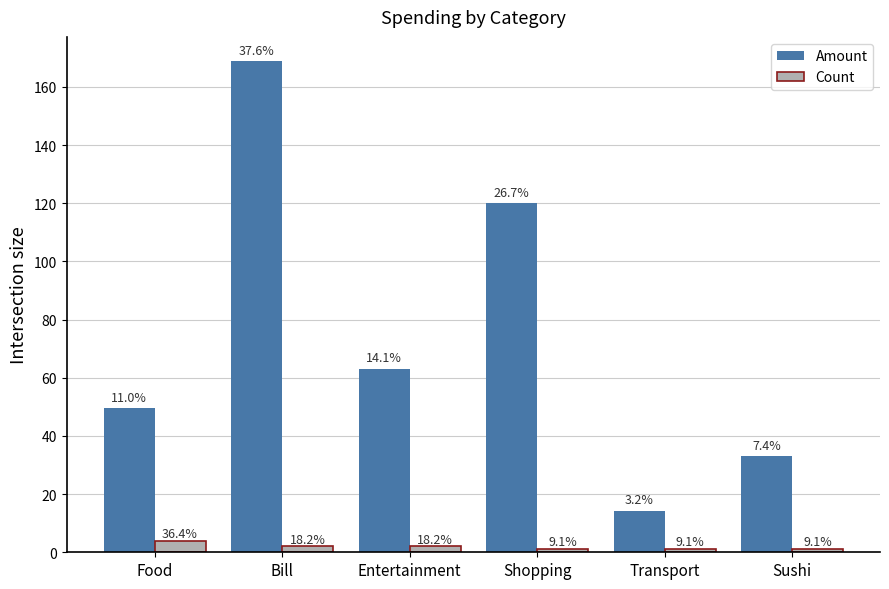

At which category is the sum across all series the highest?

Bill